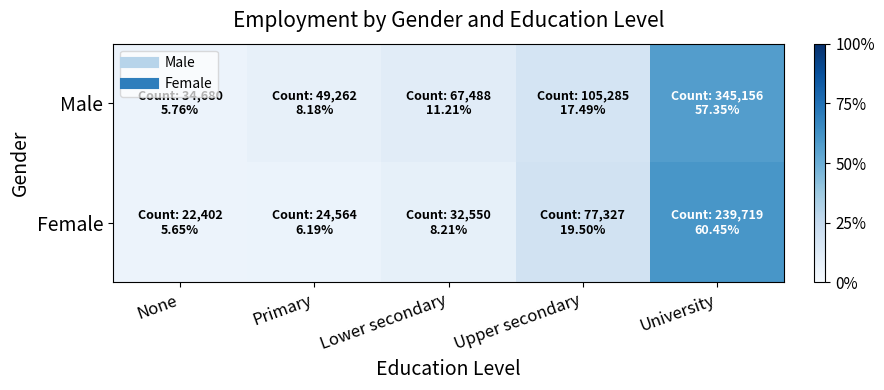

What is the greatest value displayed?

60.4